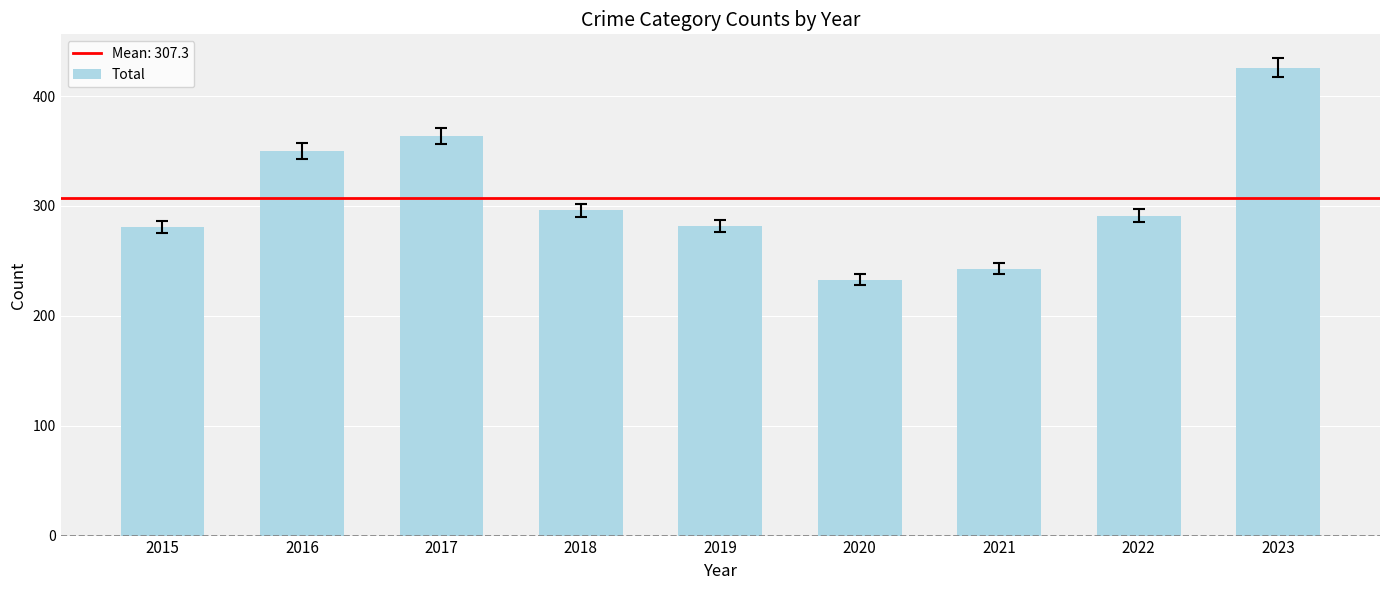

What is the greatest value displayed?

426